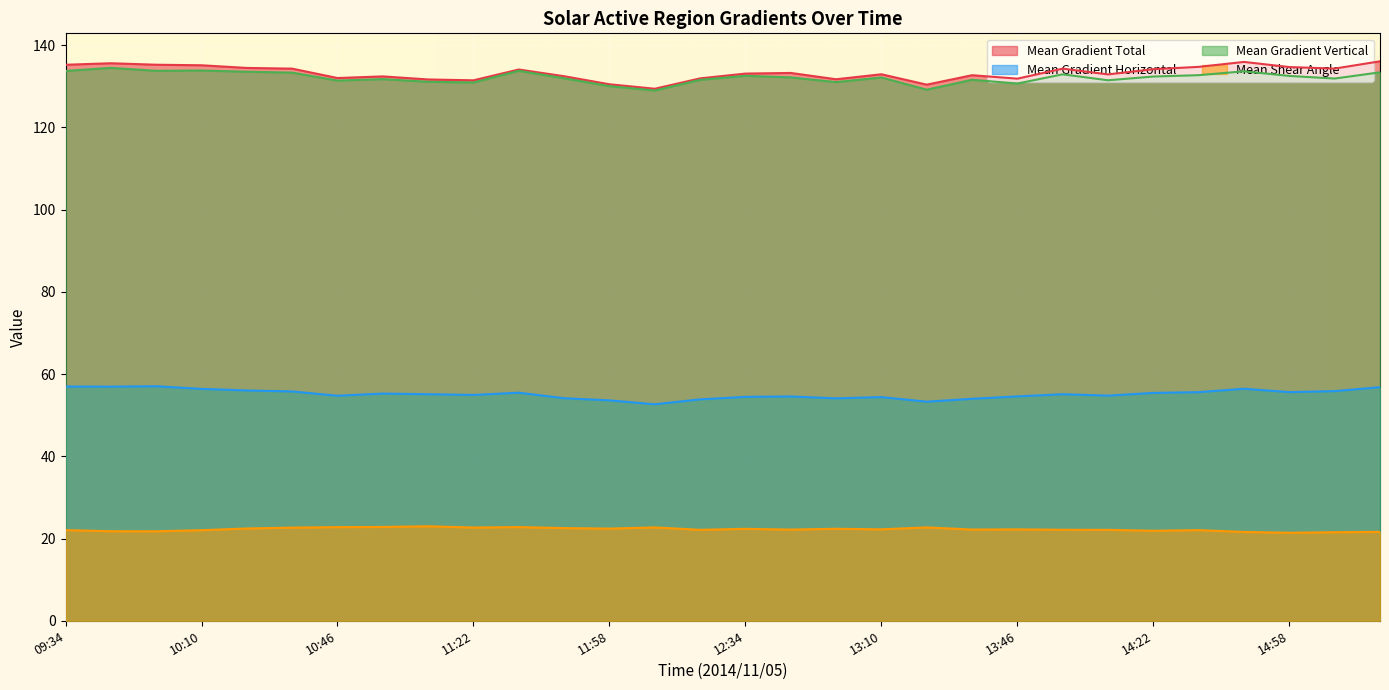

What is the label of the 2nd point from the left?

09:46